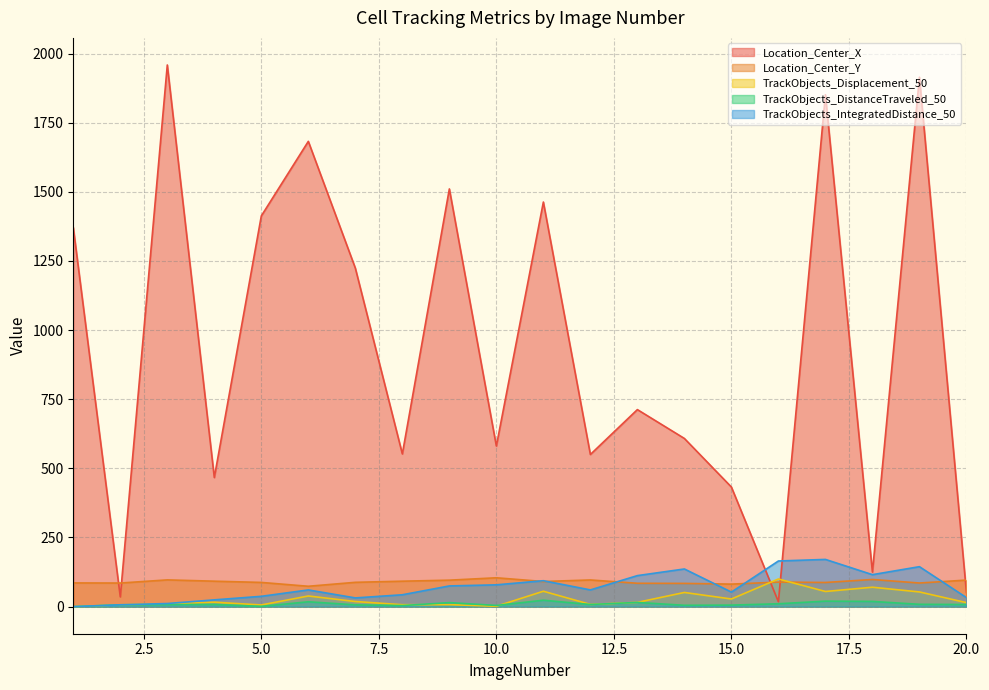

Reading left to right, list all the values displayed in this chart.

Location_Center_X: 1371.0	35.3	1958.6	466.8	1412.7	1682.4	1224.1	552.2	1510.4	580.8	1463.0	550.2	712.5	608.1	432.5	17.6	1851.1	124.9	1914.4	51.4
Location_Center_Y: 85.7	85.3	96.7	92.0	87.6	73.7	87.9	92.0	95.7	104.3	90.9	96.4	84.5	84.1	81.4	88.8	87.3	98.2	85.4	96.0
TrackObjects_Displacement_50: 0.0	6.7	10.5	16.1	6.0	38.5	18.5	7.0	7.1	1.4	55.7	8.0	15.5	51.3	27.6	100.0	54.8	70.2	53.2	14.5
TrackObjects_DistanceTraveled_50: 0.0	6.7	7.3	7.8	1.0	17.6	6.5	3.9	14.5	4.3	23.2	7.8	15.3	4.8	5.5	10.4	19.9	18.9	8.4	7.7
TrackObjects_IntegratedDistance_50: 0.0	6.7	11.3	24.5	37.3	60.4	31.5	42.9	74.9	78.9	93.7	60.5	112.2	136.2	52.6	165.0	170.8	115.6	144.5	32.7